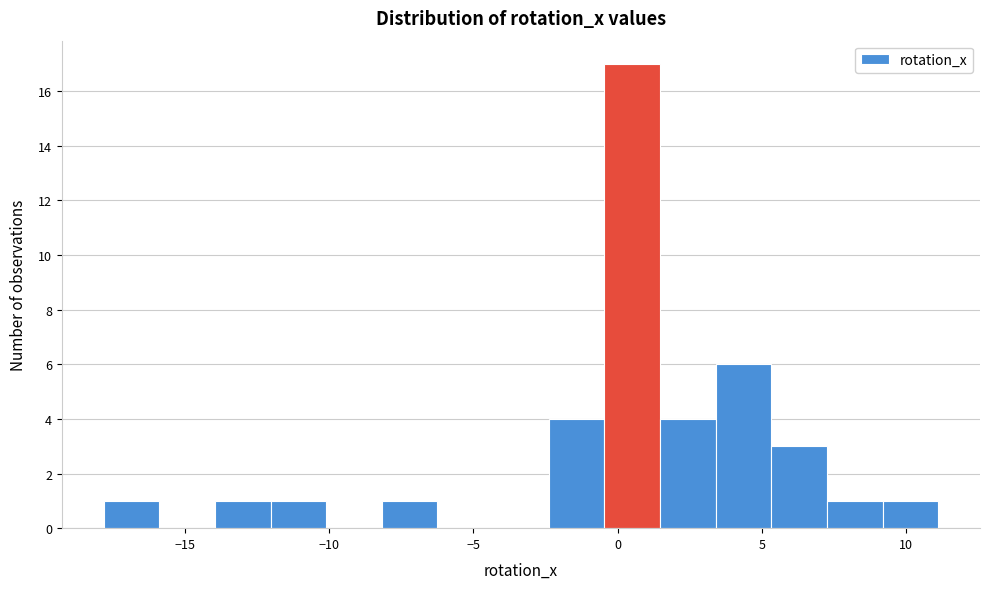

Around what value on the x-axis is the tallest bar? Give the approximate position of its centre, as read against the axis.

0.5